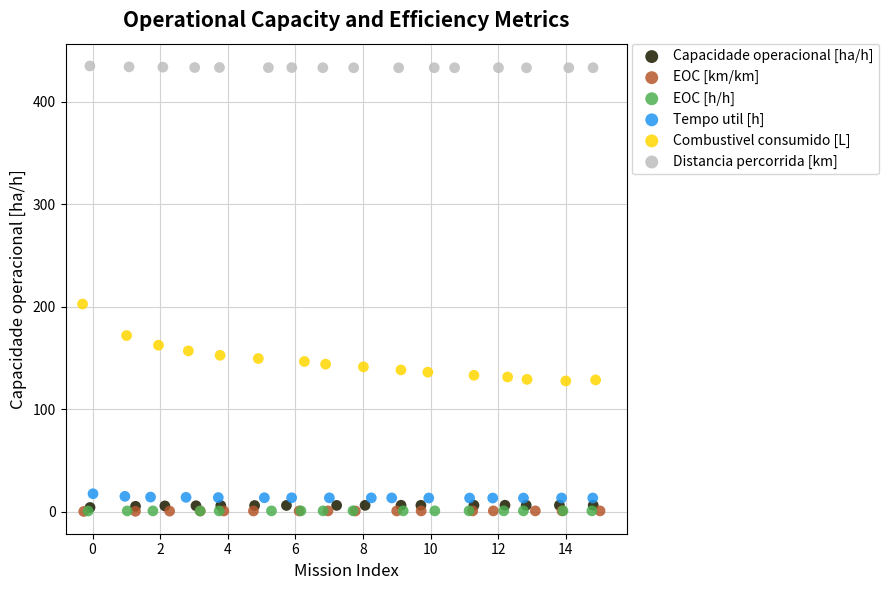

Which series has the largest Y range (max minus min)?

Combustivel consumido [L]